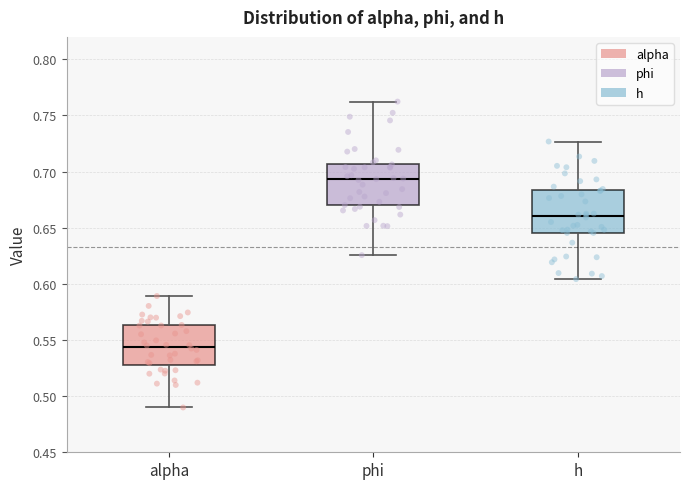

Which box has the lowest median line?

alpha